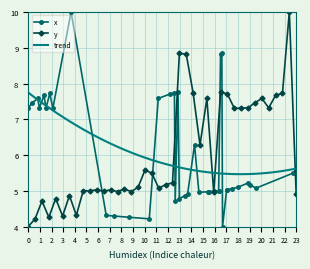

How many values exceed 5?

25